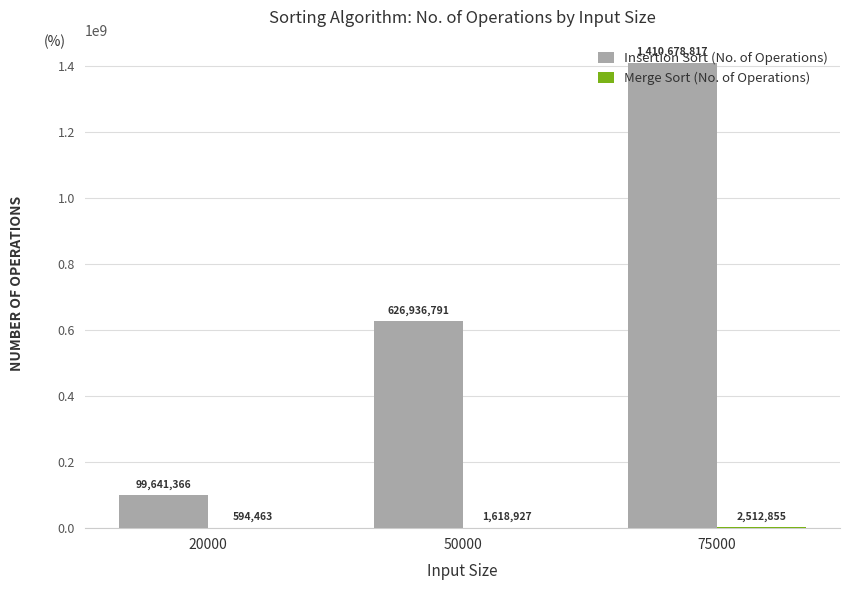

The value of Insertion Sort (No. of Operations) at 20000 is 175315274. True or false?

False